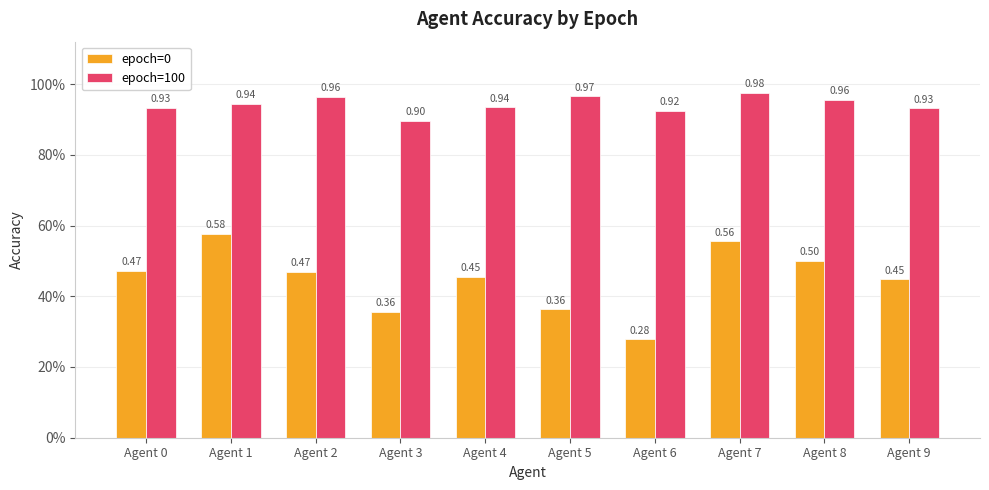

What is the sum of the epoch=0 values at Agent 8 and Agent 7?

1.1